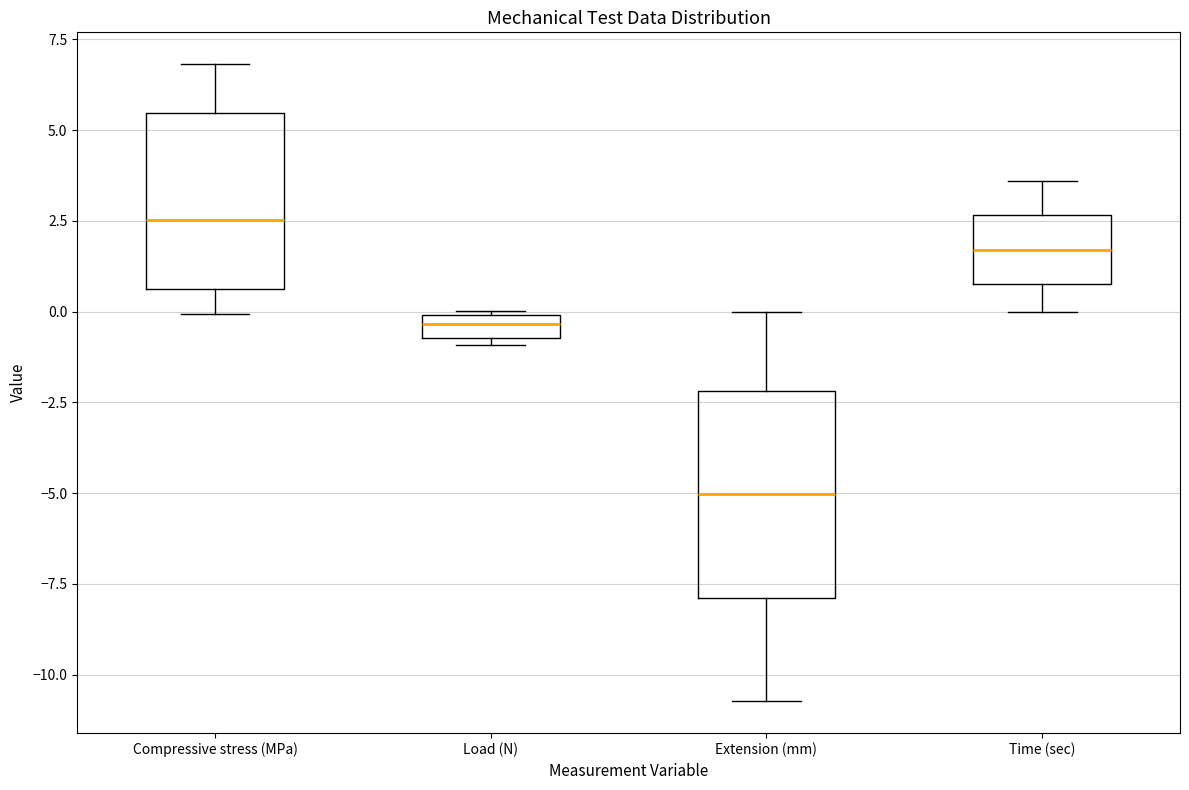

Where is the lower edge of the box for Extension (mm) on the y-axis? The values are not printed on the chart, so give them approximately, as read against the axis.

-8.0